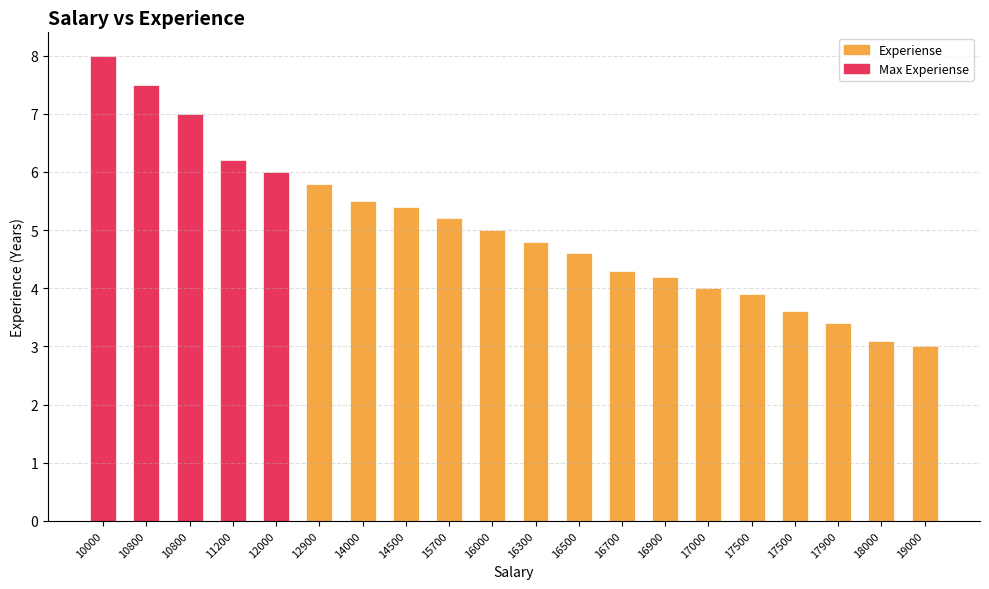

What is the sum of the values at 17500 and 10800?

11.4